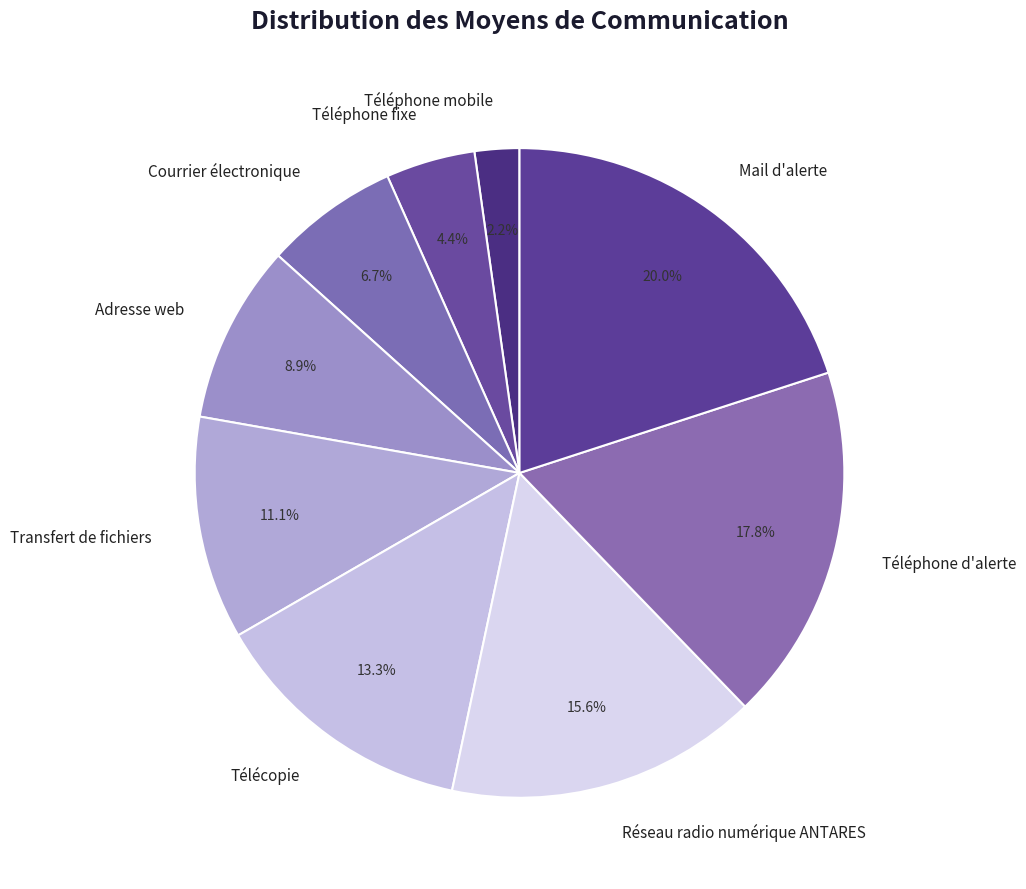

What is the largest slice in the pie chart?

Mail d'alerte